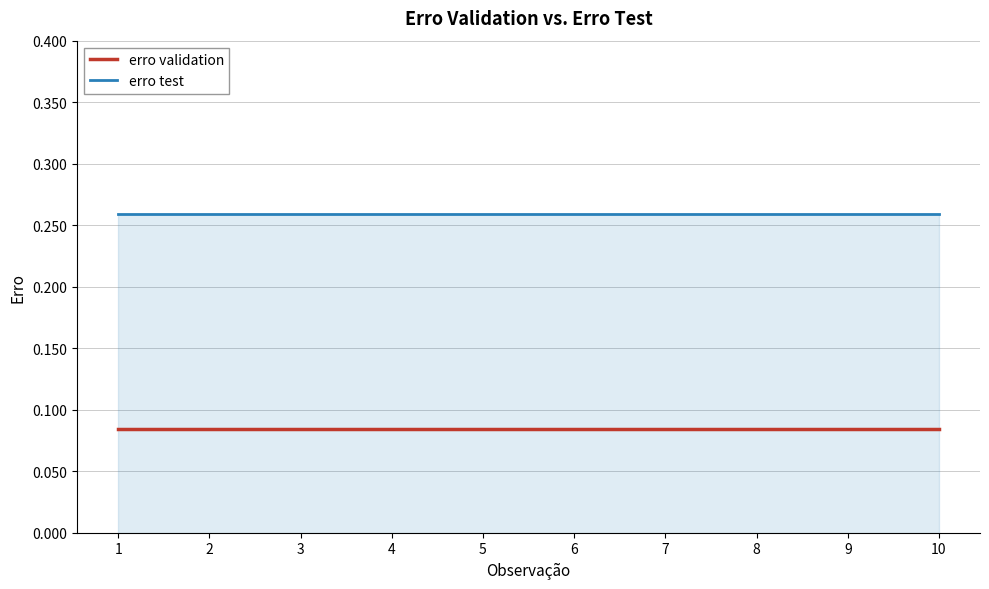

List the series in order of their peak value, lowest first.

erro validation, erro test